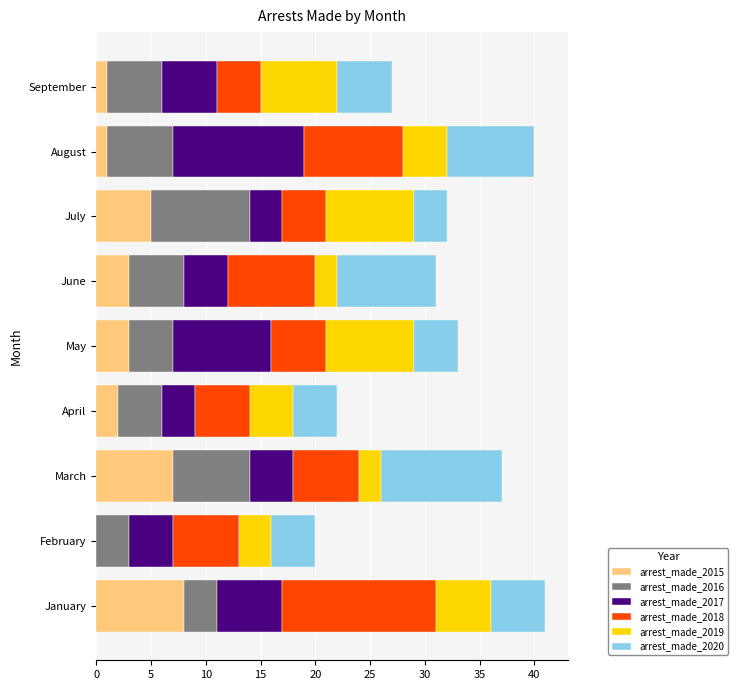

Count the number of categories in the chart.

9